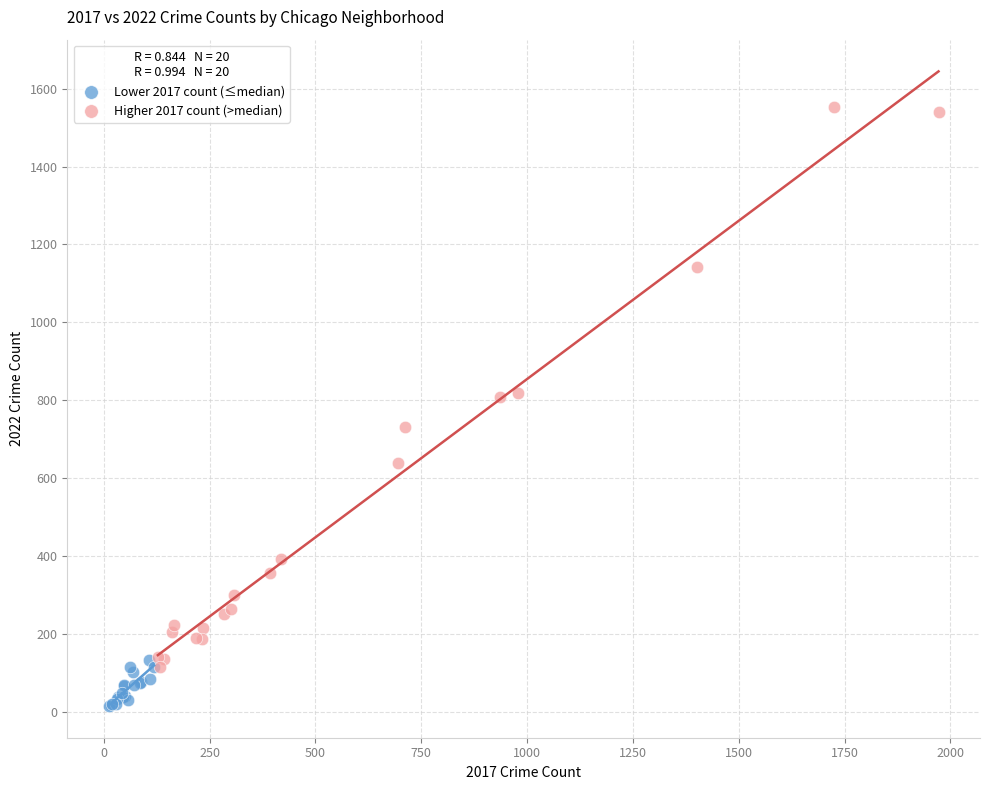

Which series reaches the maximum Y coordinate?

Higher 2017 count (>median)